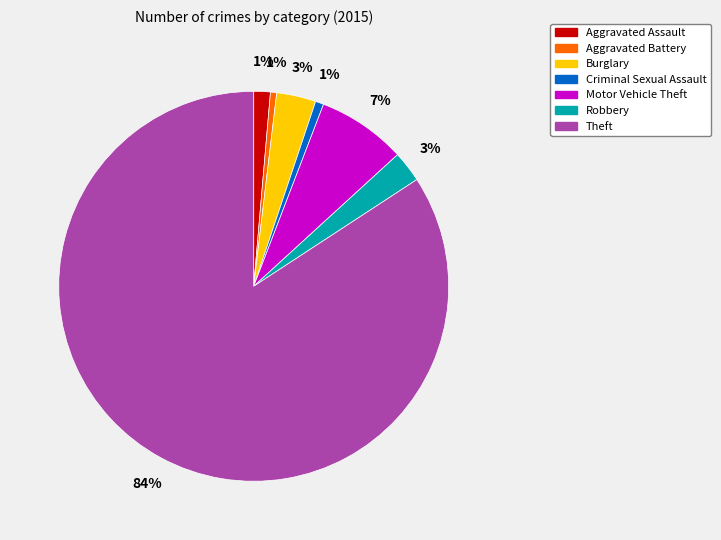

Combined, do Burglary and Motor Vehicle Theft account for over 50%?

No